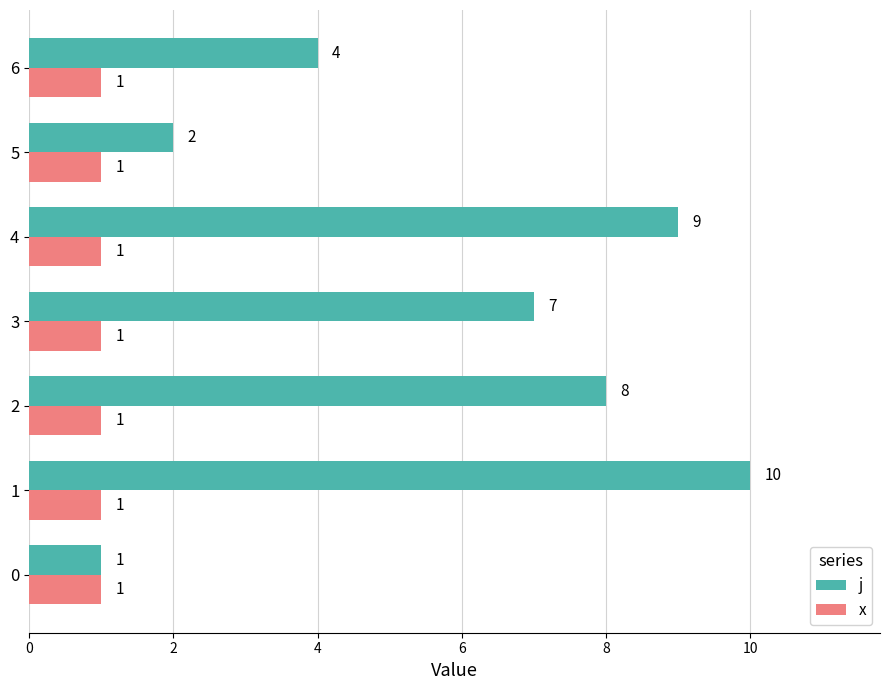

List the series in order of their overall mean, highest first.

j, x